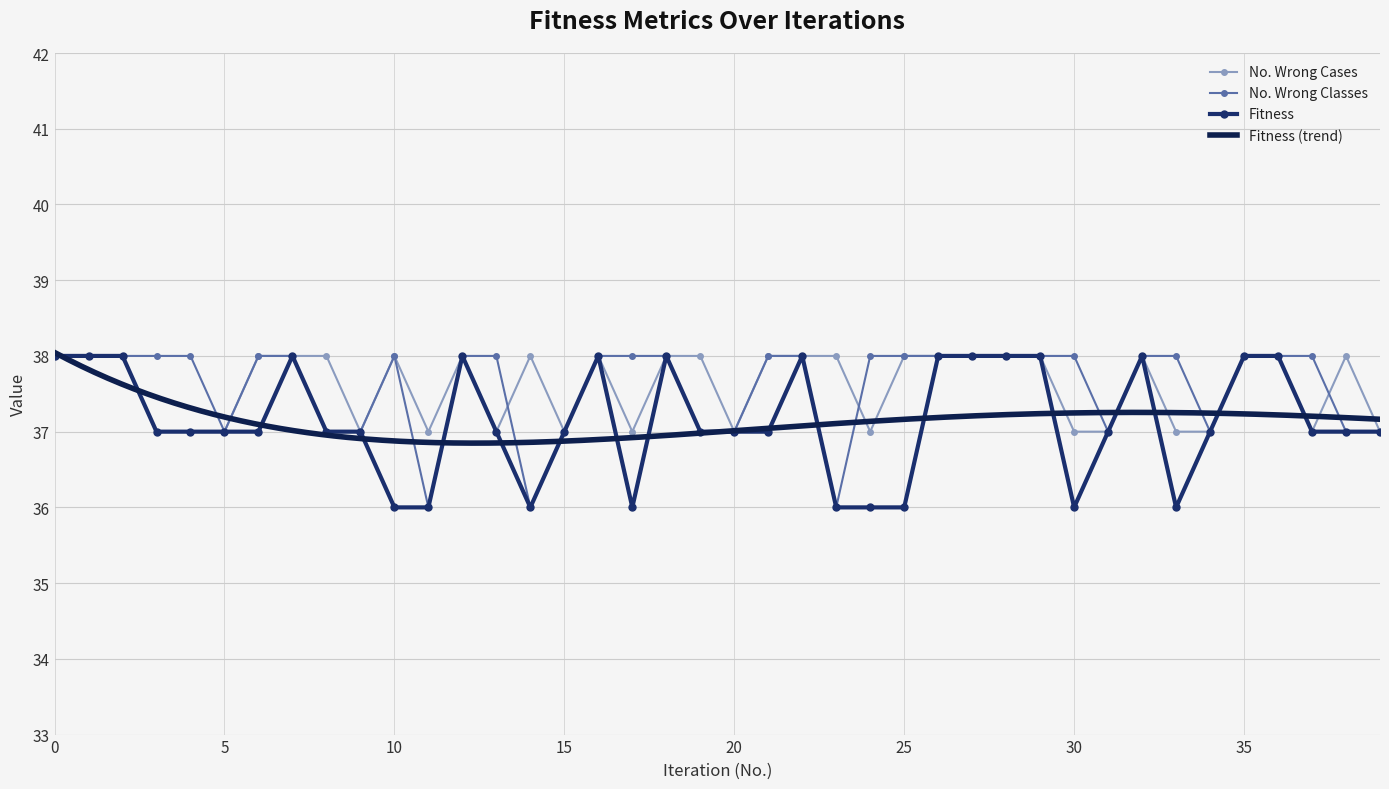

What is the difference between the second highest and second lowest values in the No. Wrong Classes series?

2